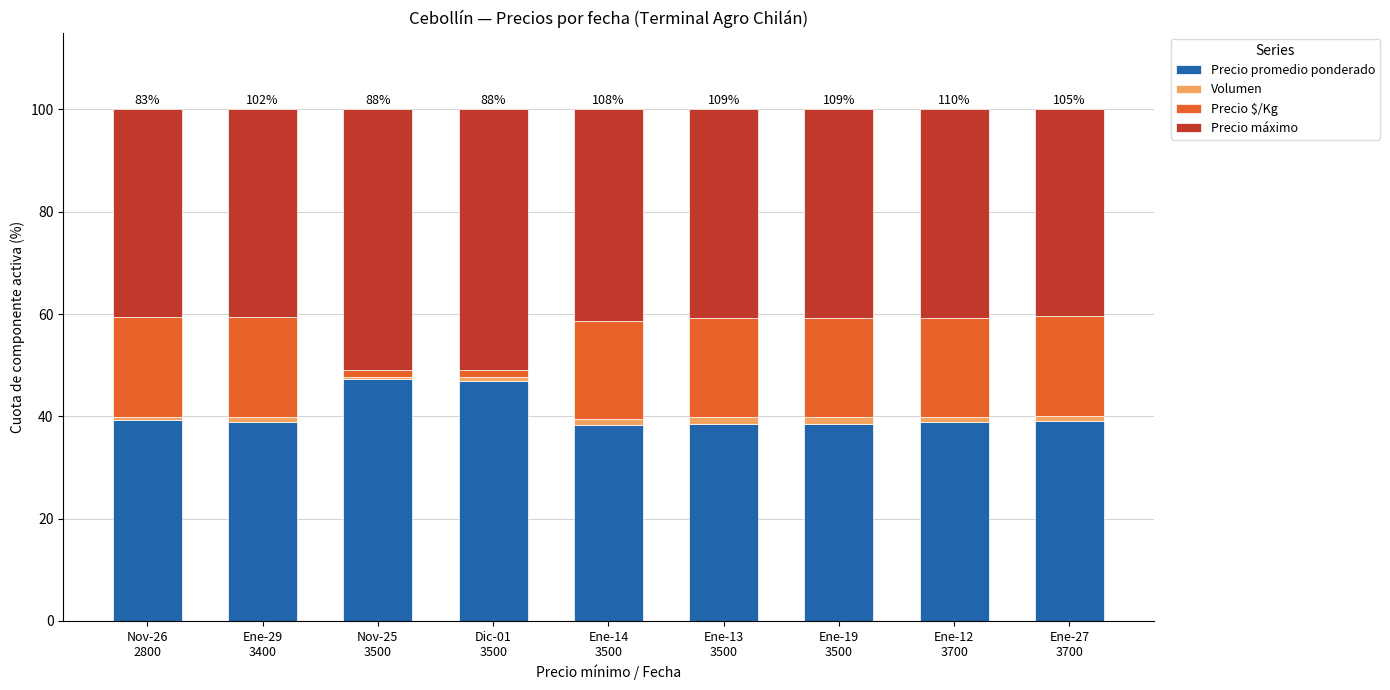

What is the minimum value for Precio promedio ponderado?

38.4